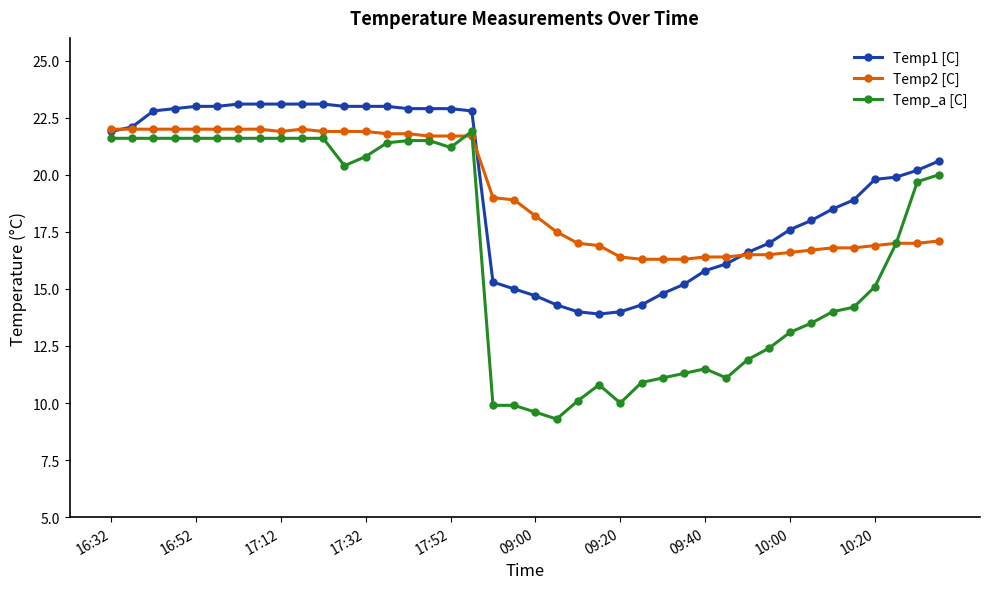

Reading right to left, list all the values displayed in this chart.

Temp1 [C]: 20.6	20.2	19.9	19.8	18.9	18.5	18.0	17.6	17.0	16.6	16.1	15.8	15.2	14.8	14.3	14.0	13.9	14.0	14.3	14.7	15.0	15.3	22.8	22.9	22.9	22.9	23.0	23.0	23.0	23.1	23.1	23.1	23.1	23.1	23.0	23.0	22.9	22.8	22.1	21.9
Temp2 [C]: 17.1	17.0	17.0	16.9	16.8	16.8	16.7	16.6	16.5	16.5	16.4	16.4	16.3	16.3	16.3	16.4	16.9	17.0	17.5	18.2	18.9	19.0	21.7	21.7	21.7	21.8	21.8	21.9	21.9	21.9	22.0	21.9	22.0	22.0	22.0	22.0	22.0	22.0	22.0	22.0
Temp_a [C]: 20.0	19.7	17.0	15.1	14.2	14.0	13.5	13.1	12.4	11.9	11.1	11.5	11.3	11.1	10.9	10.0	10.8	10.1	9.3	9.6	9.9	9.9	21.9	21.2	21.5	21.5	21.4	20.8	20.4	21.6	21.6	21.6	21.6	21.6	21.6	21.6	21.6	21.6	21.6	21.6